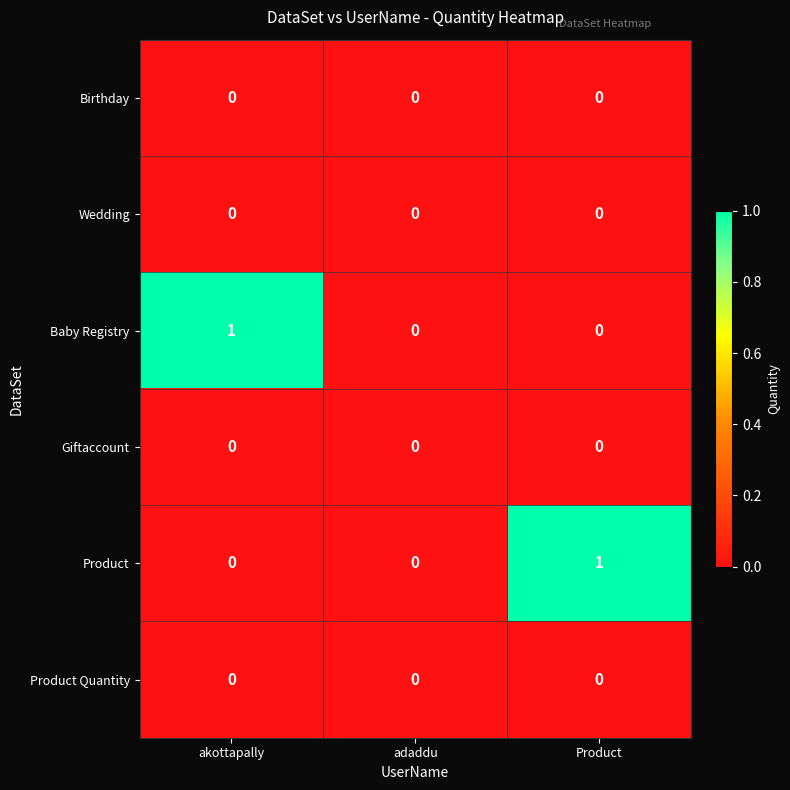

Is it true that Product equals 0 at akottapally?

True